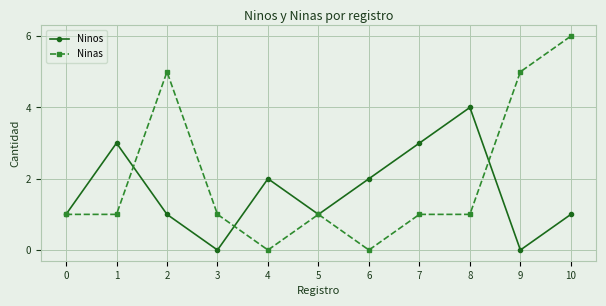

How many Ninas values are between 1 and 5?

8